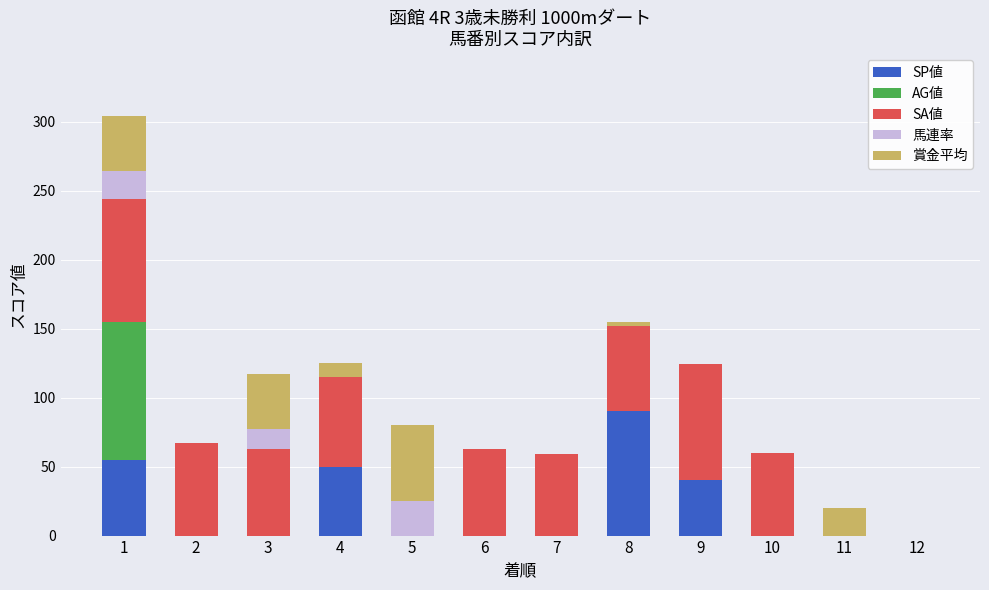

Is it true that SP値 equals 12 at 9?

False